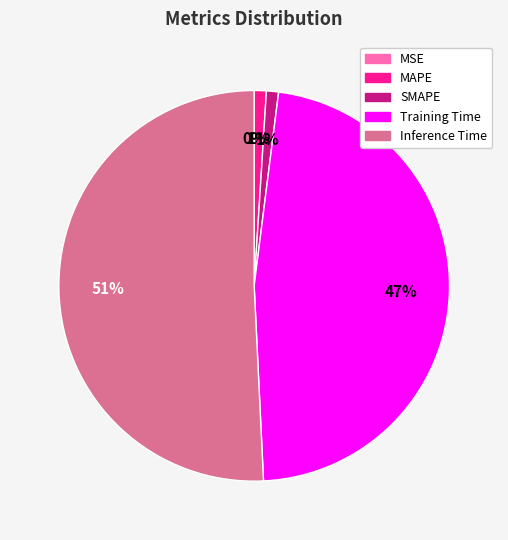

What percentage is the MAPE slice, to the nearest percent?

1%